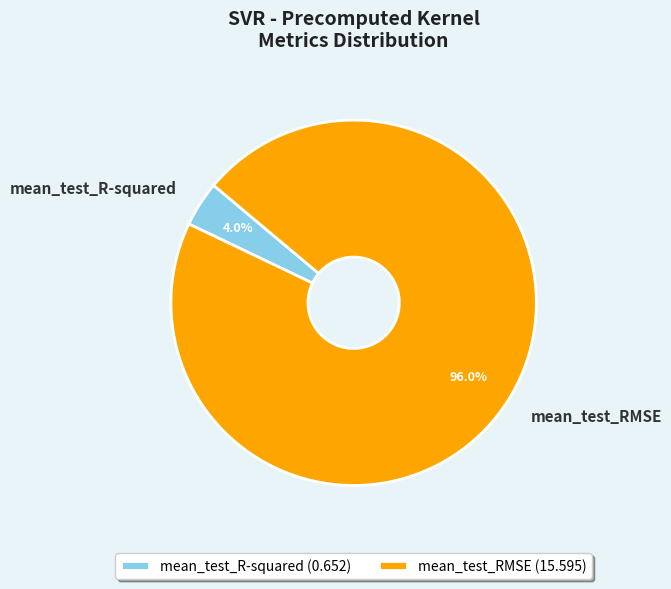

Between mean_test_R-squared and mean_test_RMSE, which is larger?

mean_test_RMSE